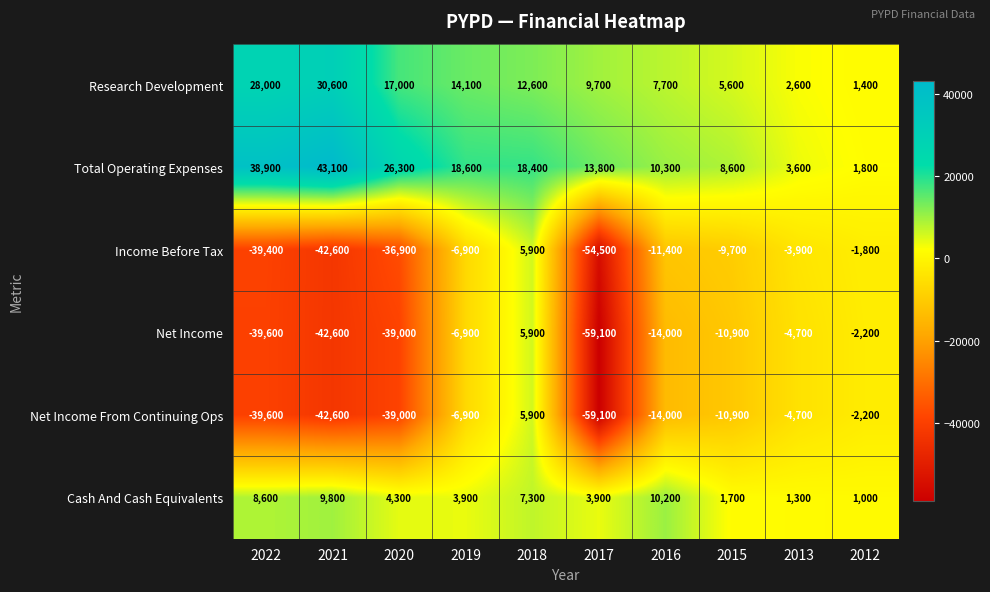

Count the number of data series in this chart.

6